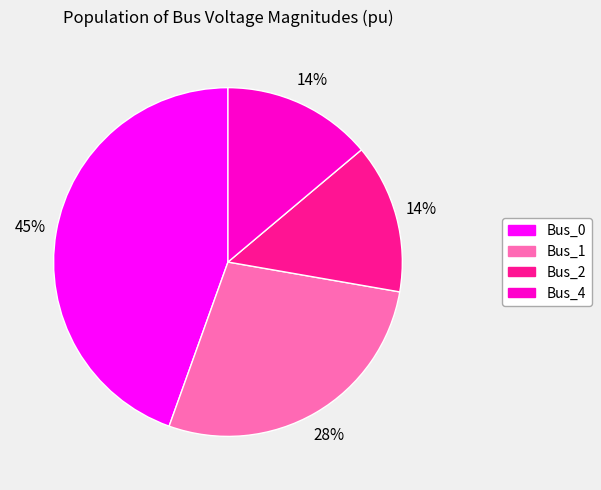

How many slices are in this pie chart?

4